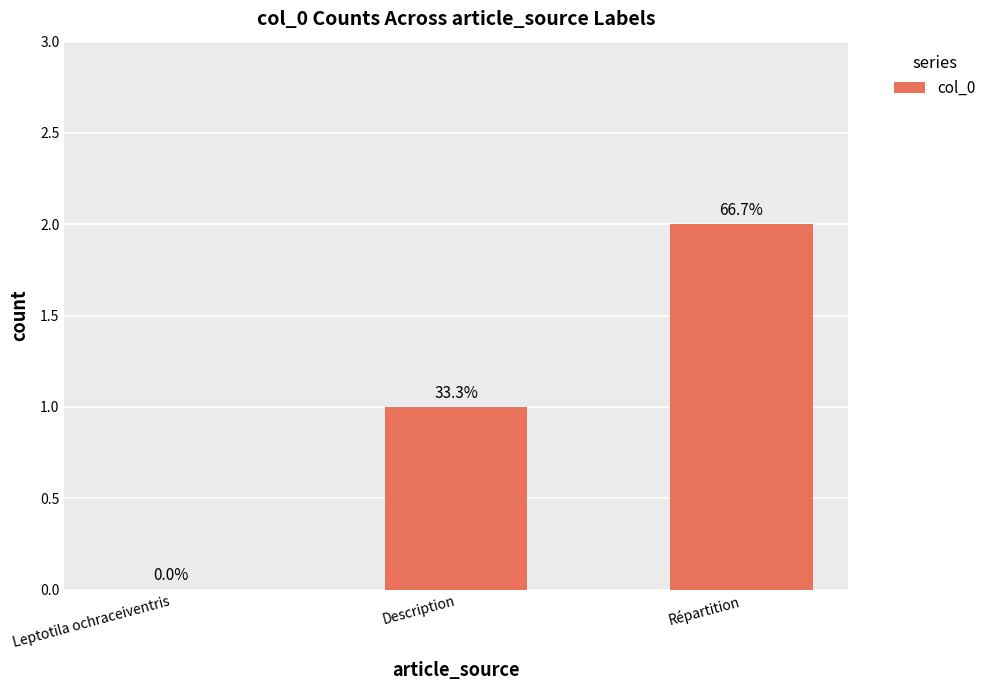

List the labels in order of value, smallest first.

Leptotila ochraceiventris, Description, Répartition